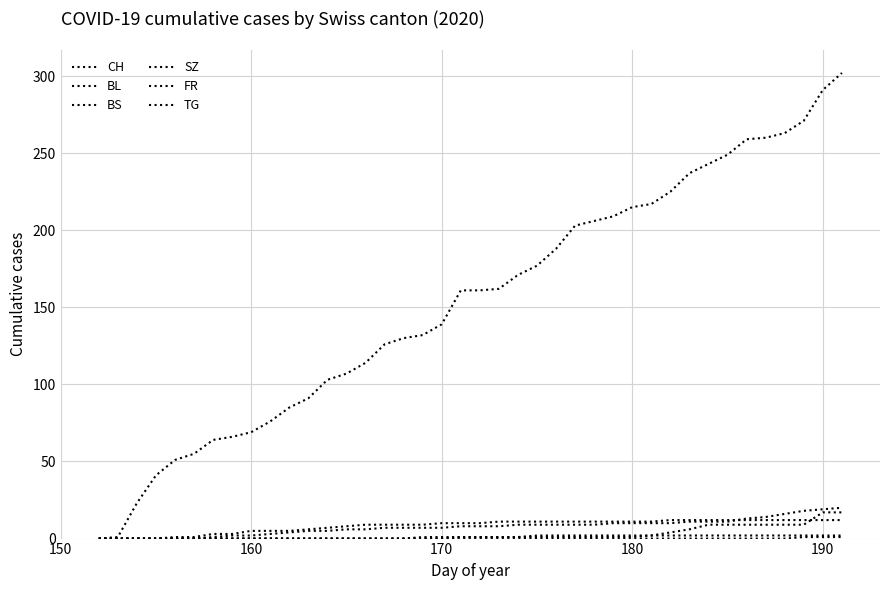

Reading right to left, what are all the values shown in this chart?

CH: 302	291	271	263	260	259	249	243	237	225	217	215	209	206	203	188	177	171	162	161	161	139	132	130	126	114	107	103	91	85	76	69	66	64	55	51	41	23	1	0
BL: 20	19	18	16	14	13	11	11	11	10	10	10	10	9	9	9	9	9	8	8	8	7	7	7	7	6	6	5	5	4	3	2	2	1	0	0	0	0	0	0
BS: 12	12	12	12	12	12	12	12	12	12	11	11	11	11	11	11	11	11	11	10	10	10	9	9	9	9	8	7	6	5	5	5	3	3	1	1	0	0	0	0
SZ: 17	17	9	9	9	9	9	9	6	4	2	1	1	1	1	1	1	1	1	1	1	0	0	0	0	0	0	0	0	0	0	0	0	0	0	0	0	0	0	0
FR: 2	2	2	2	2	2	2	2	2	2	2	2	2	2	2	2	2	1	1	1	1	1	1	0	0	0	0	0	0	0	0	0	0	0	0	0	0	0	0	0
TG: 1	1	1	0	0	0	0	0	0	0	0	0	0	0	0	0	0	0	0	0	0	0	0	0	0	0	0	0	0	0	0	0	0	0	0	0	0	0	0	0